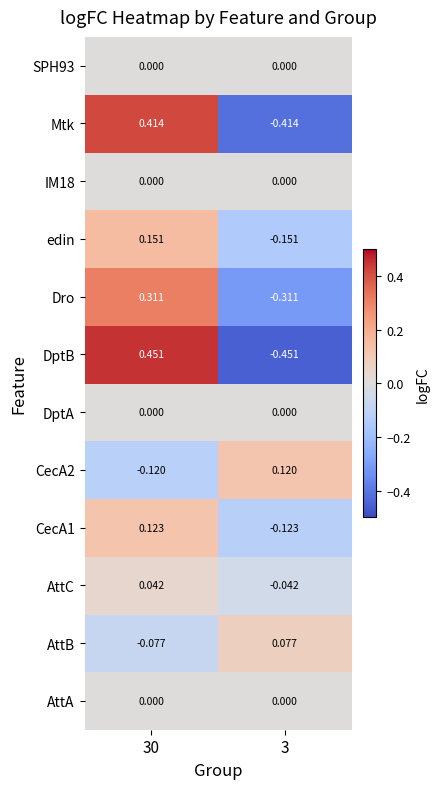

At which category is the sum across all series the highest?

30